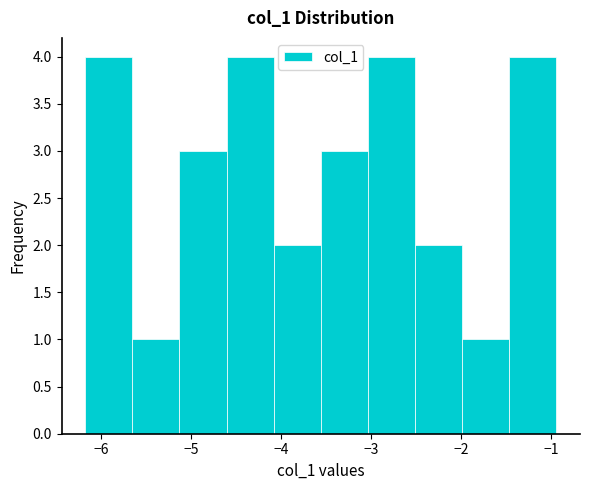

What is the height of the bar covering -2.0 to -1.5 on the x-axis? Neither the bar edges nor the heights are printed on the chart, so give them approximately, as read against the axes.

1